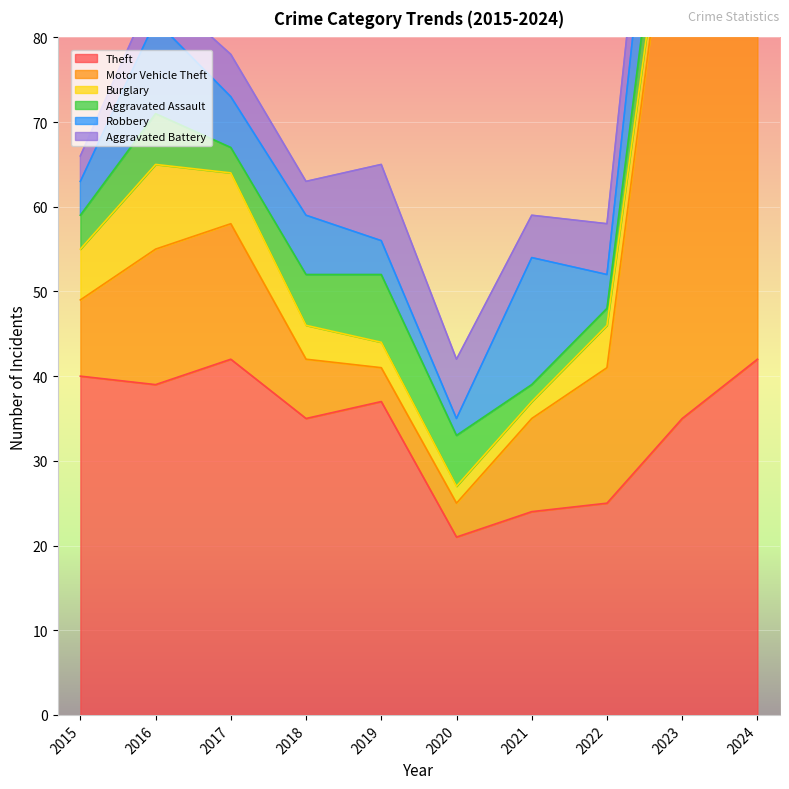

What is the minimum value shown in the chart?

2